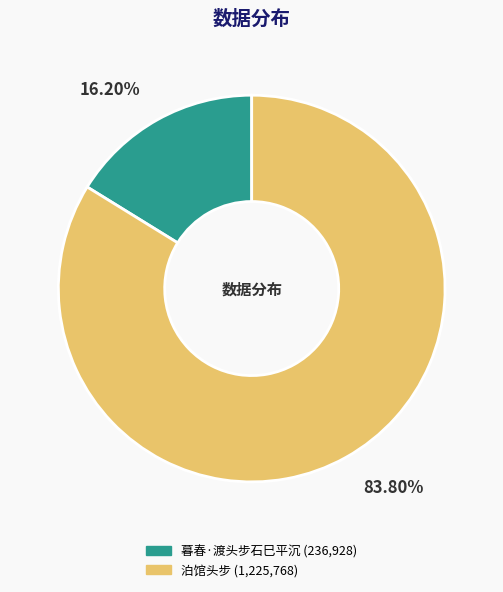

Combined, what portion of the pie is 泊馆头步 and 暮春·渡头步石巳平沉?

100.0%